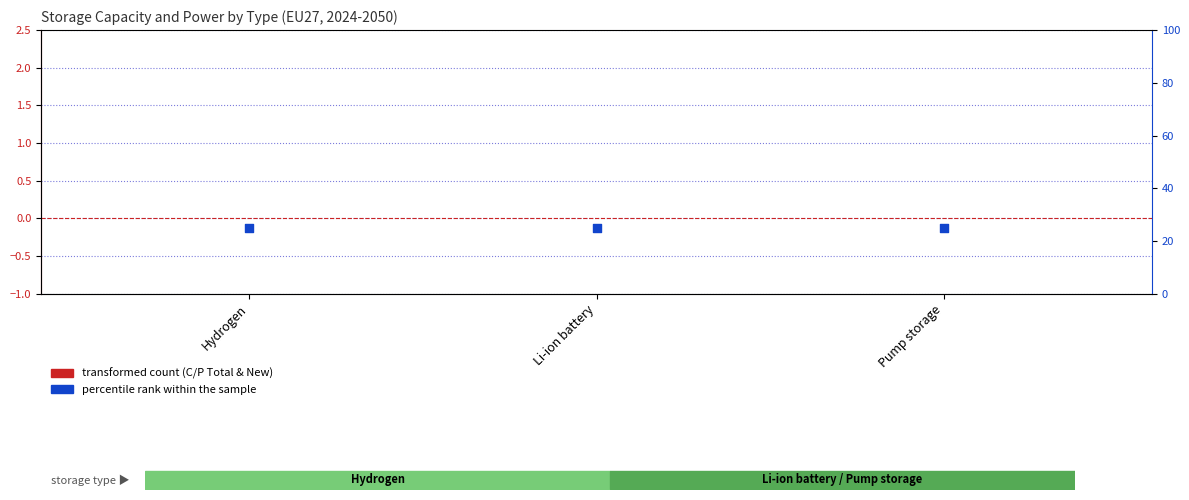

Which series contains the highest Y value?

percentile rank within the sample